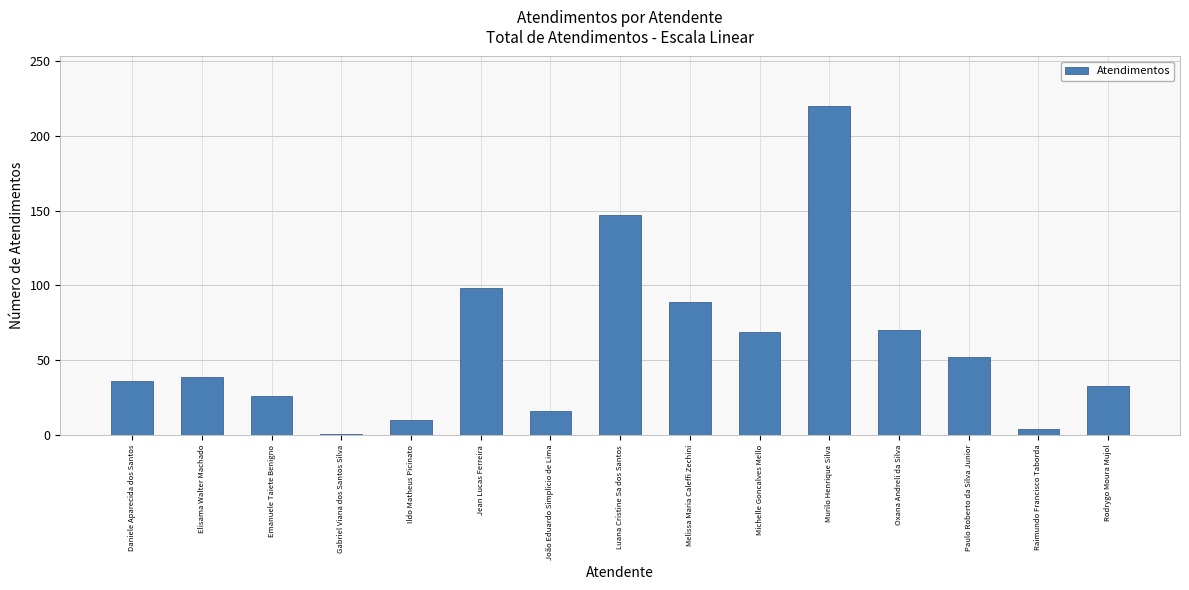

Which category has the highest value across all series?

Murilo Henrique Silva